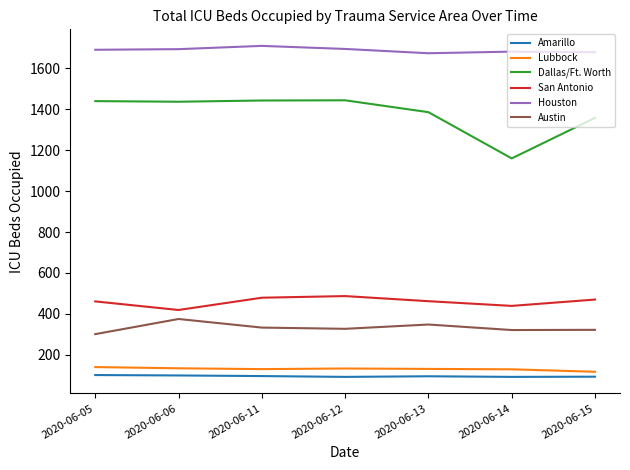

What is the difference between the highest and lowest values at 2020-06-12?

1603